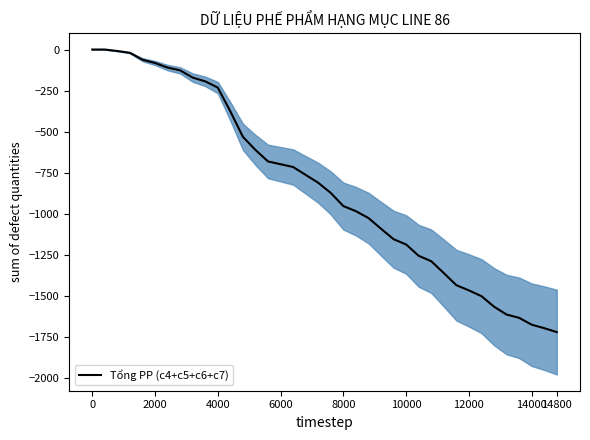

Reading left to right, transcribe all the data shown in this chart.

0	0	-9	-20	-62	-82	-110	-127	-171	-194	-232	-377	-532	-612	-682	-699	-716	-764	-812	-874	-954	-985	-1027	-1092	-1156	-1188	-1257	-1290	-1362	-1436	-1468	-1503	-1567	-1615	-1635	-1677	-1698	-1722